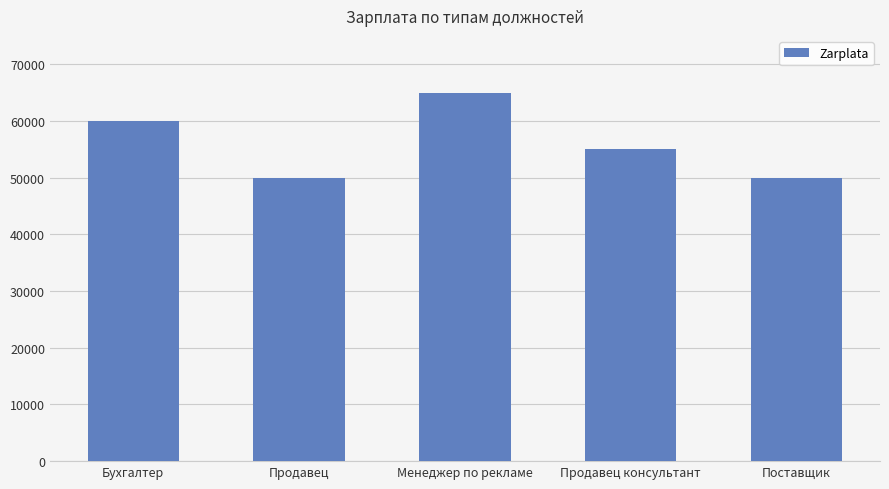

What is the value of the 5th bar from the left?

50000